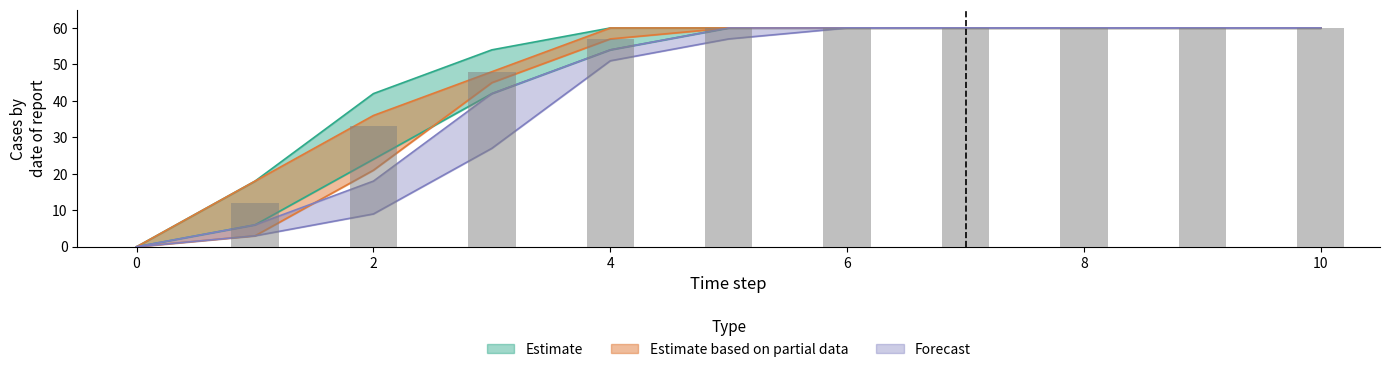

How many values in the Forecast lower series are below 57?

5